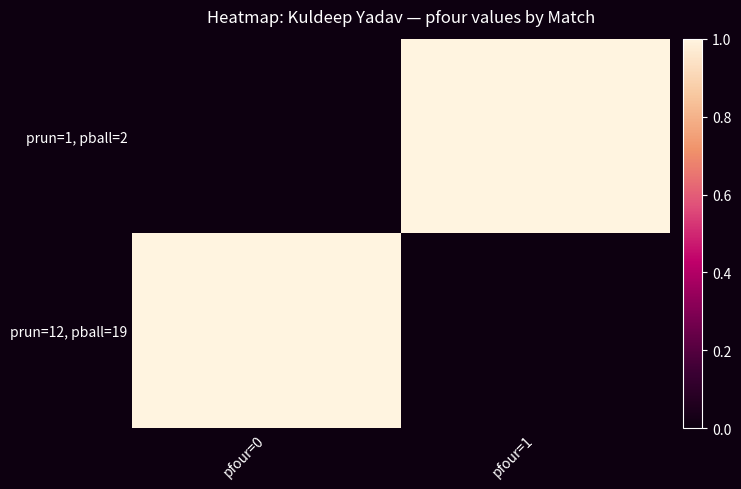

Which has a higher value, pfour=1 or pfour=0?

pfour=1